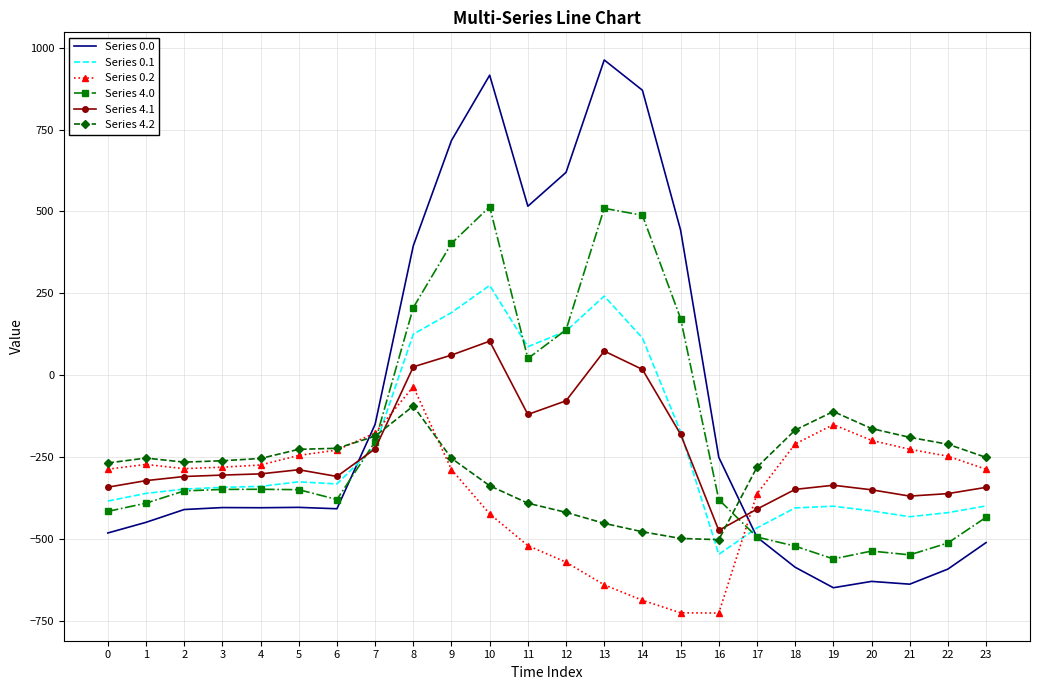

What is the sum of the Series 0.0 values at 2 and 21?

-1048.7